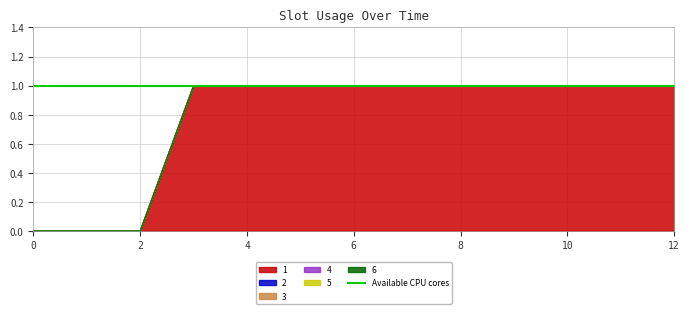

How many lines are shown in the chart?

6